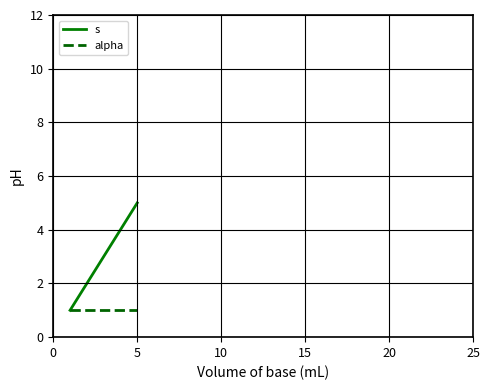

Count the number of categories in the chart.

5